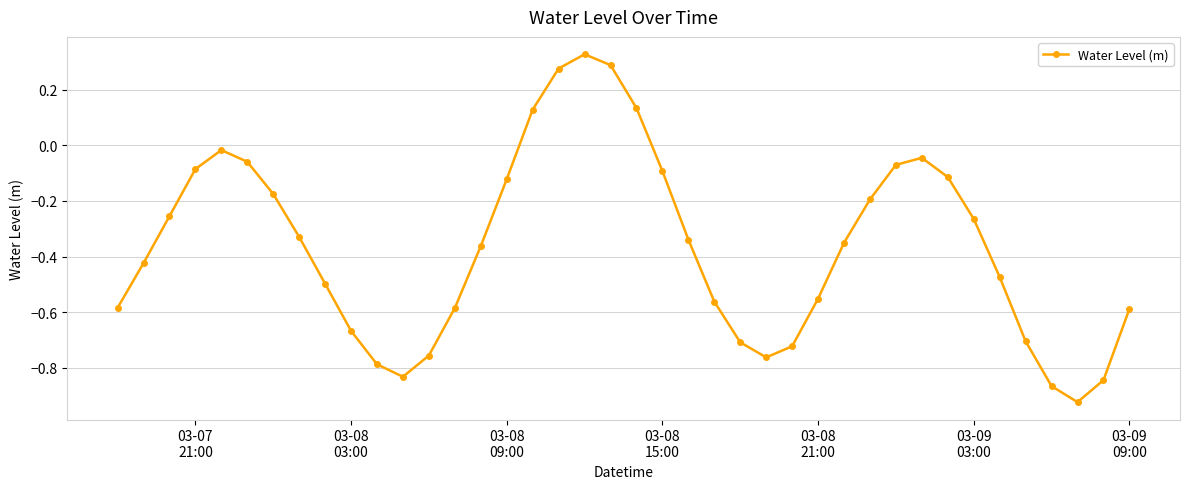

What is the difference between the second highest and second lowest values?

1.2